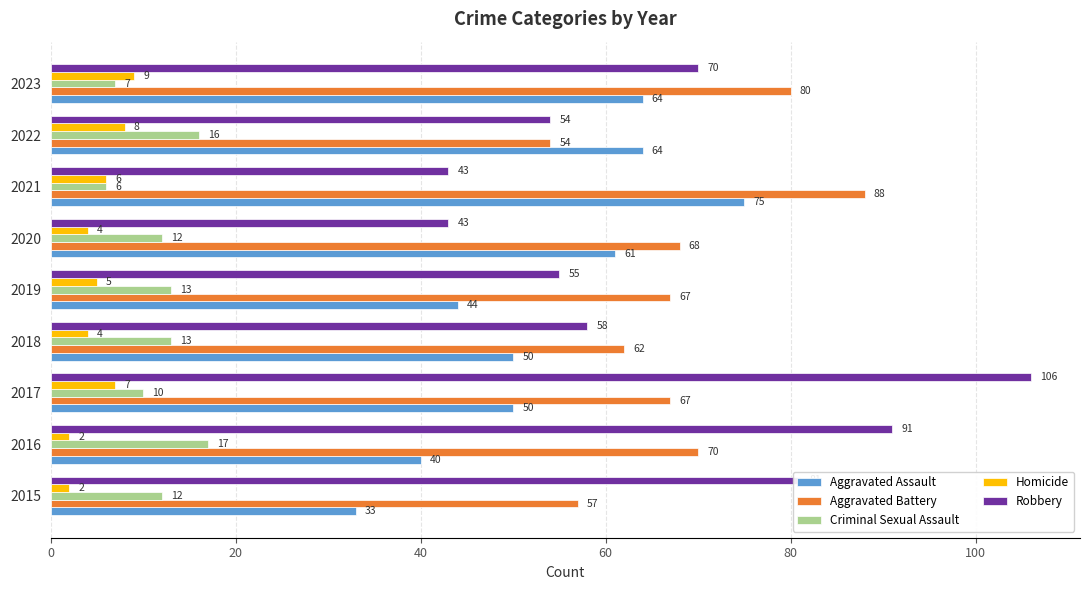

How many values in the Criminal Sexual Assault series are below 12?

3